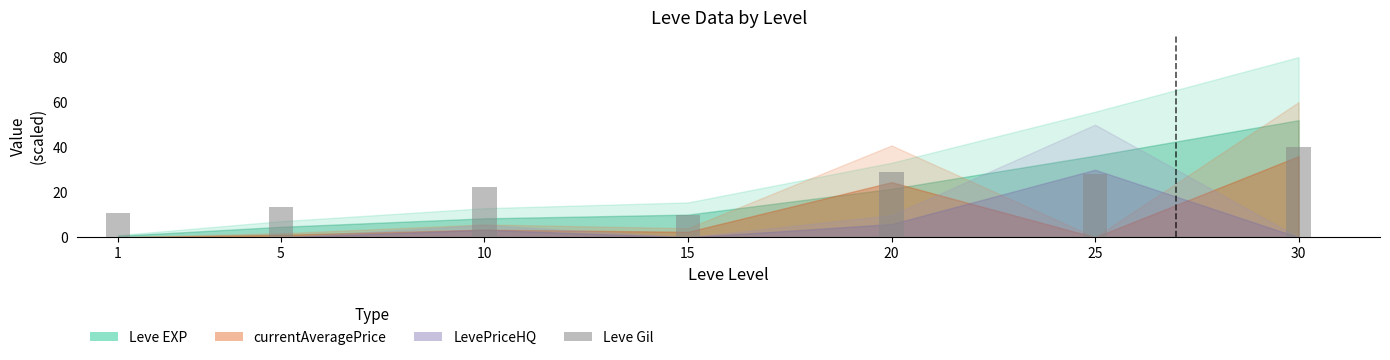

Where does the data first go above 22?

10